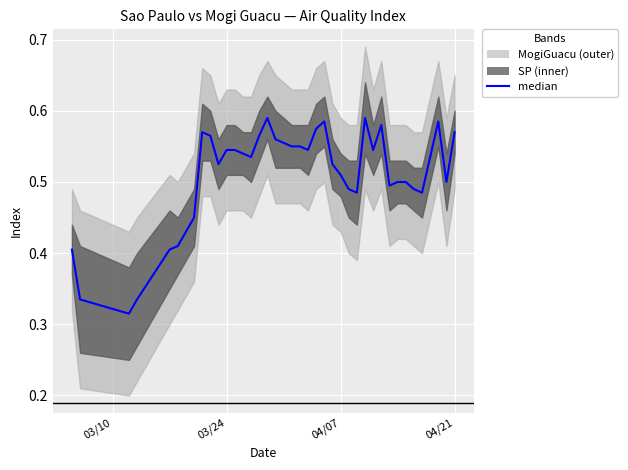

What is the smallest value displayed?

0.3